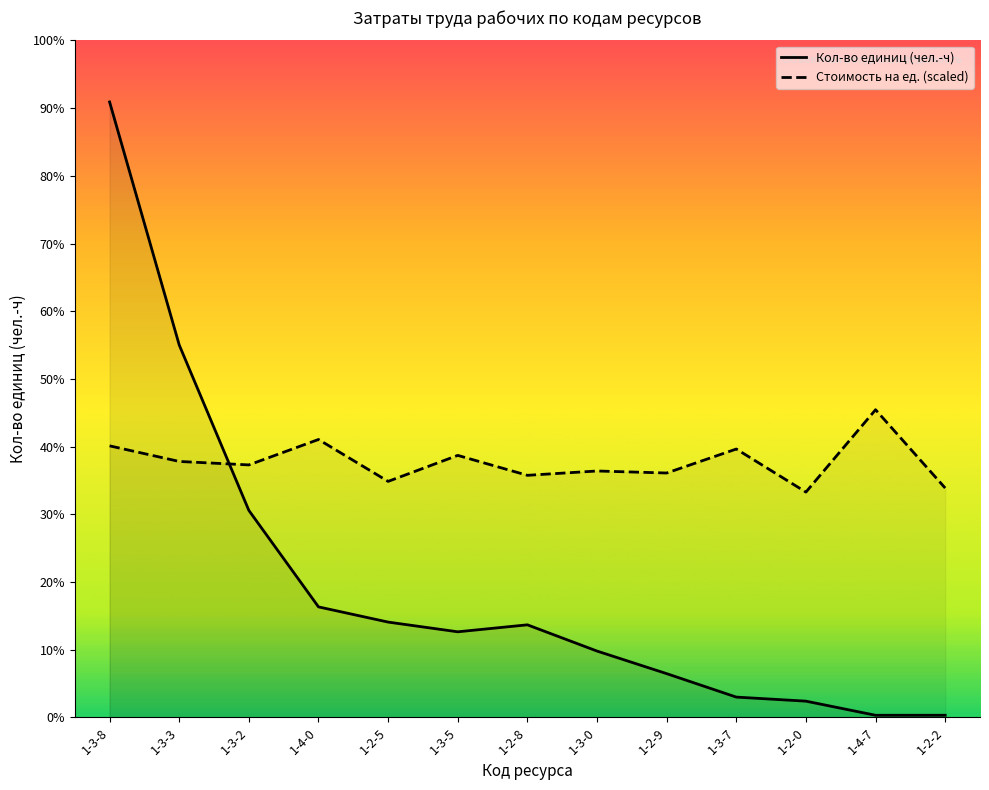

How many lines are shown in the chart?

2